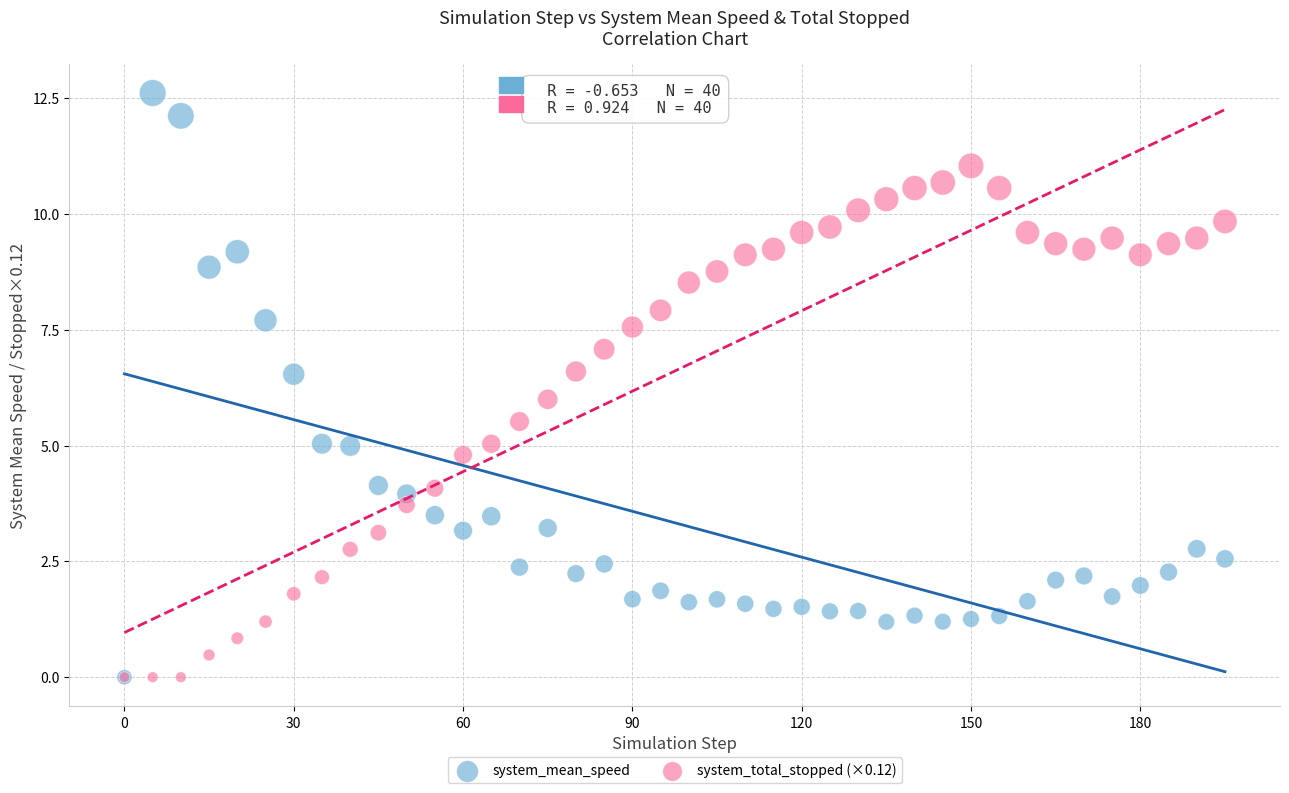

What are all the series names shown in the legend?

system_mean_speed, system_total_stopped (×0.12)